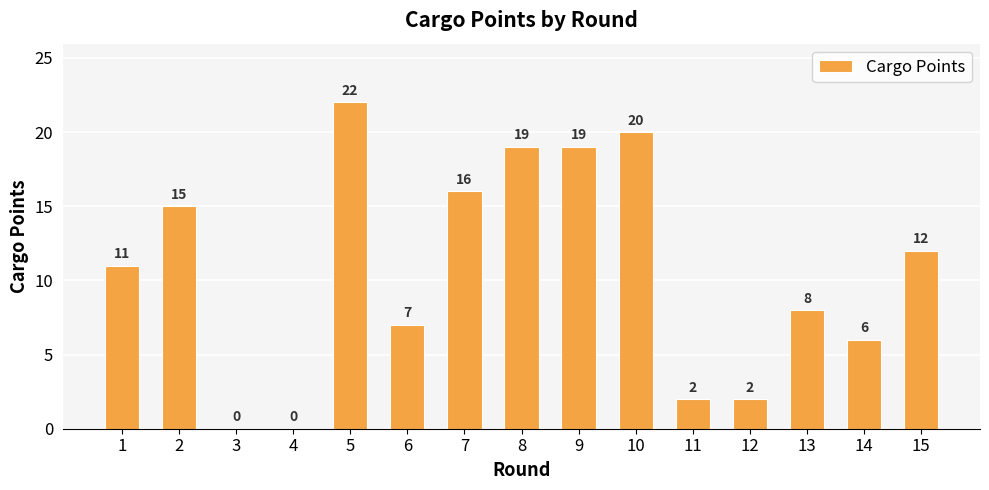

How many distinct data groups are displayed?

1